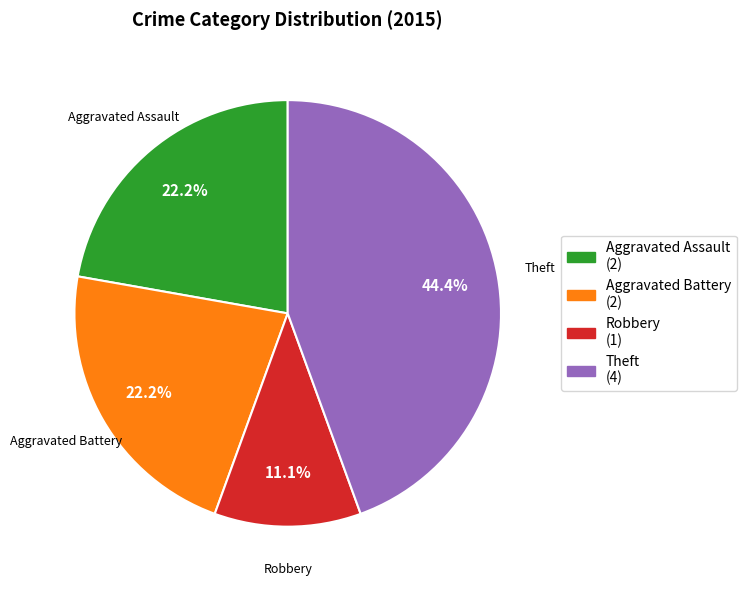

Is there a majority slice in this chart?

No